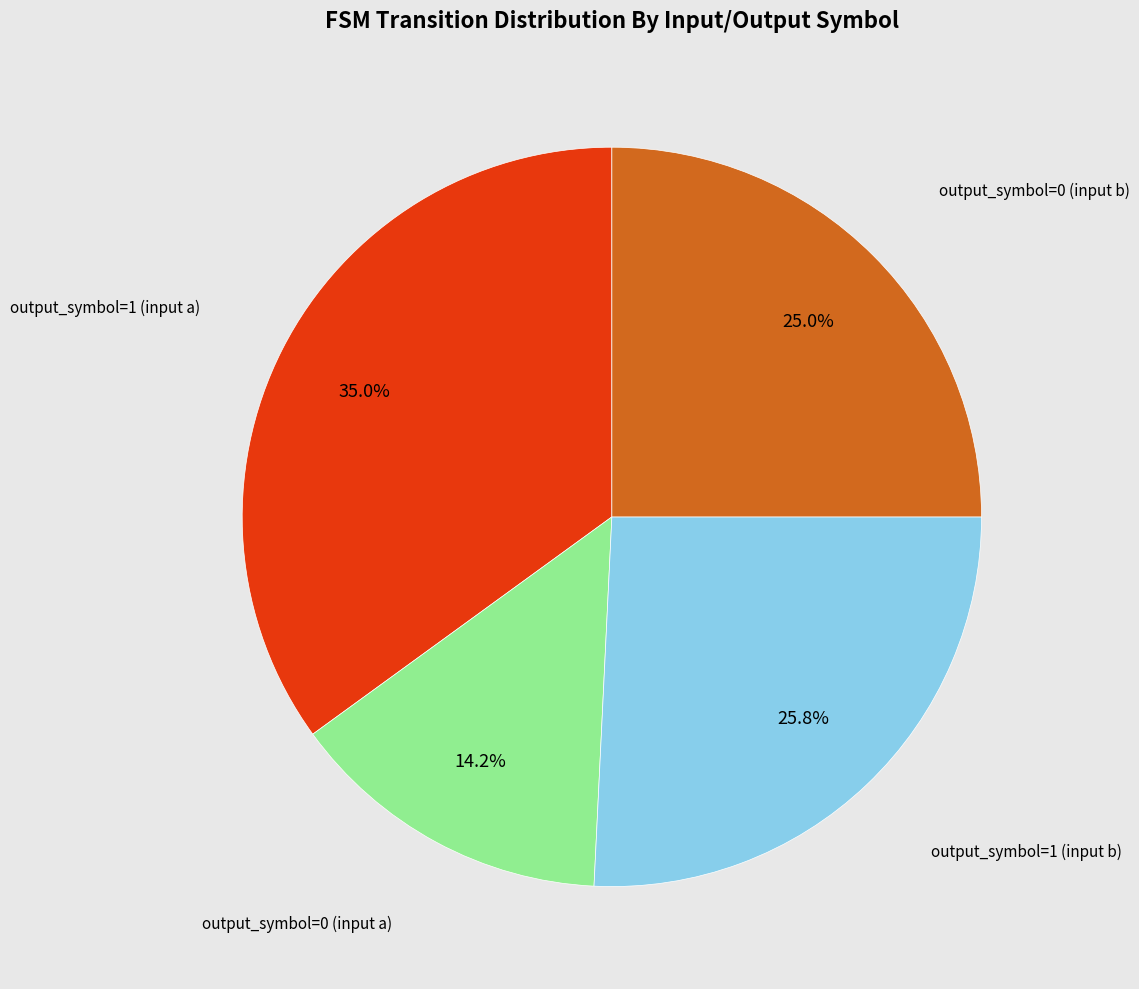

How many slices are in this pie chart?

4